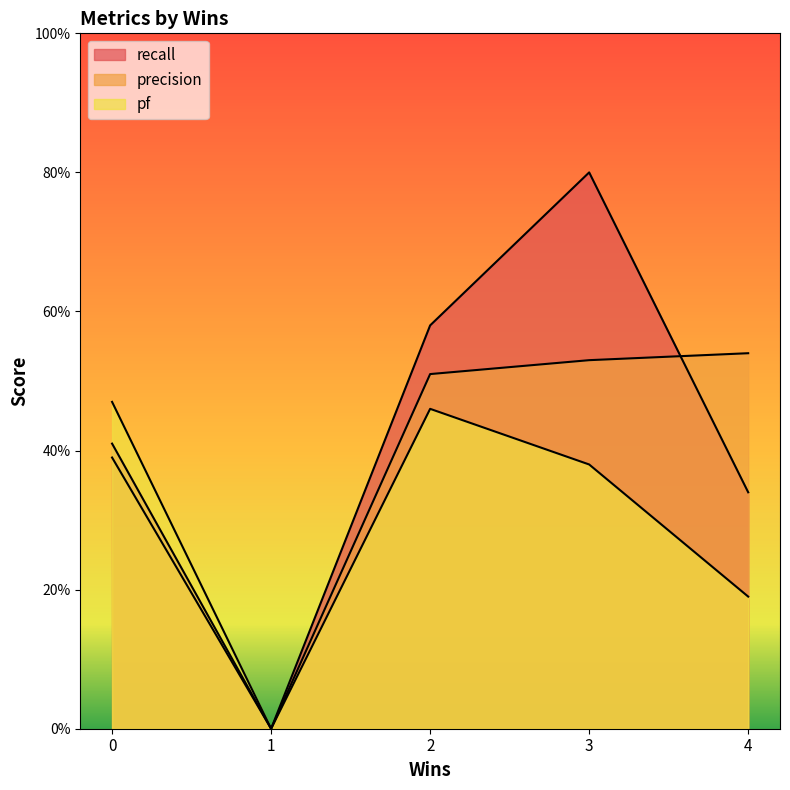

How many data points in recall are above 0?

4